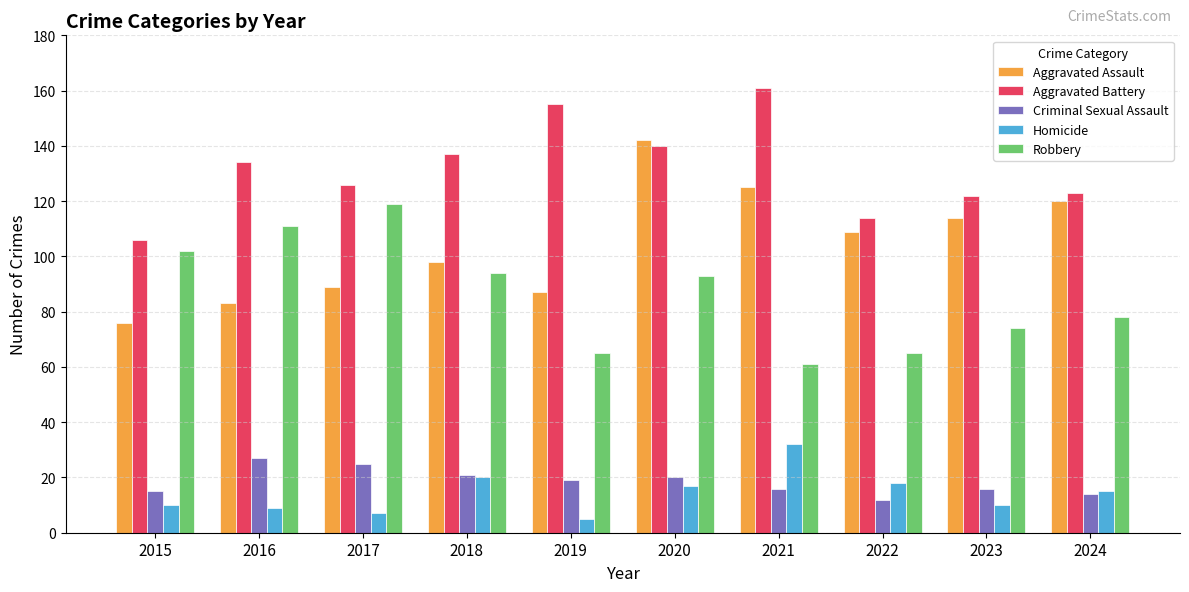

What is the greatest value displayed?

161